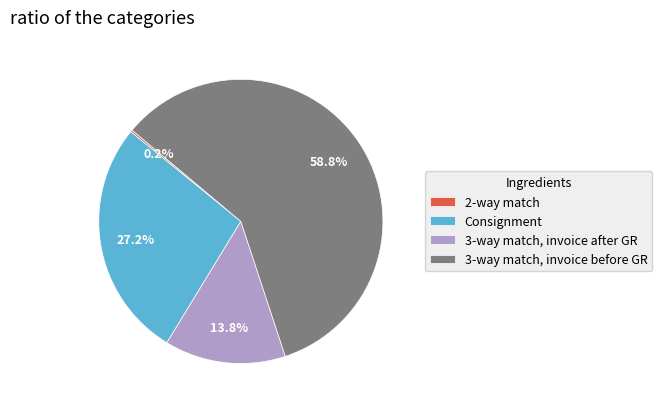

What is the ratio of the value at Consignment to the value at 3-way match, invoice before GR?

0.5